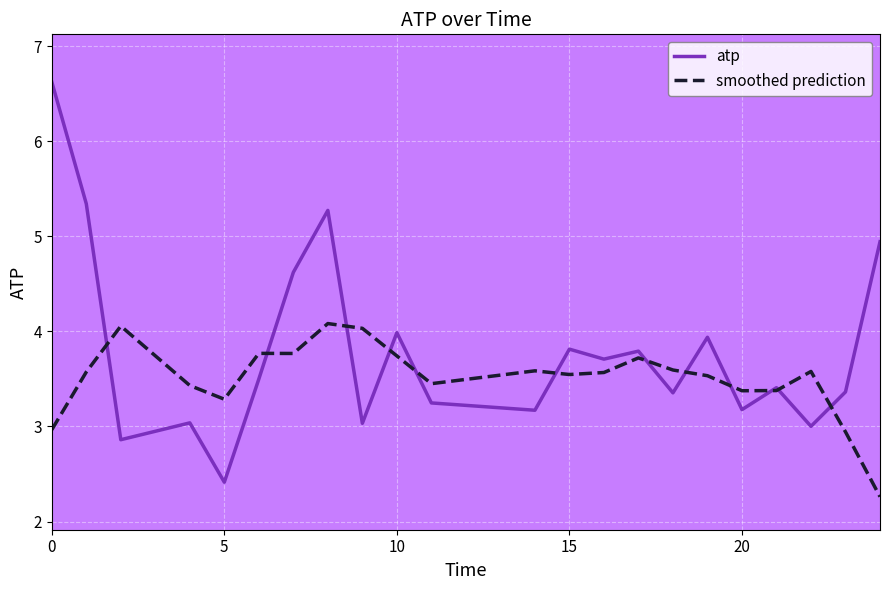

What is the minimum value shown in the chart?

2.3